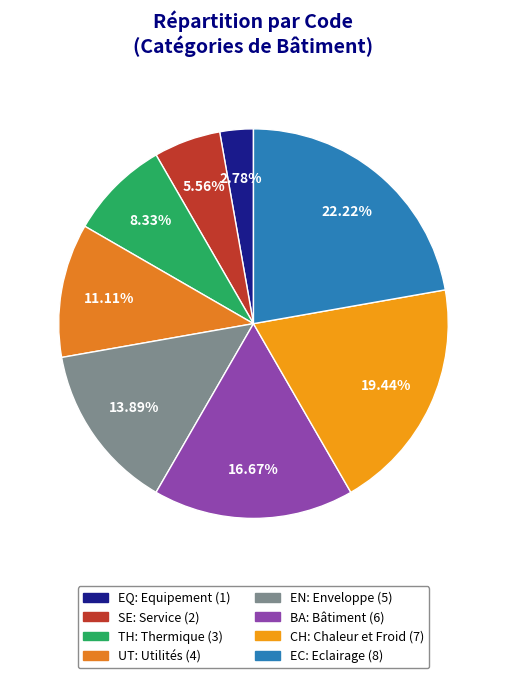

What portion of the pie excludes BA?

83.3%